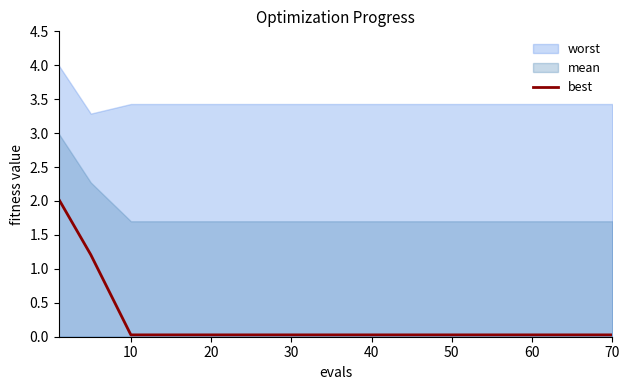

Is it true that best equals 0.0 at 40?

True